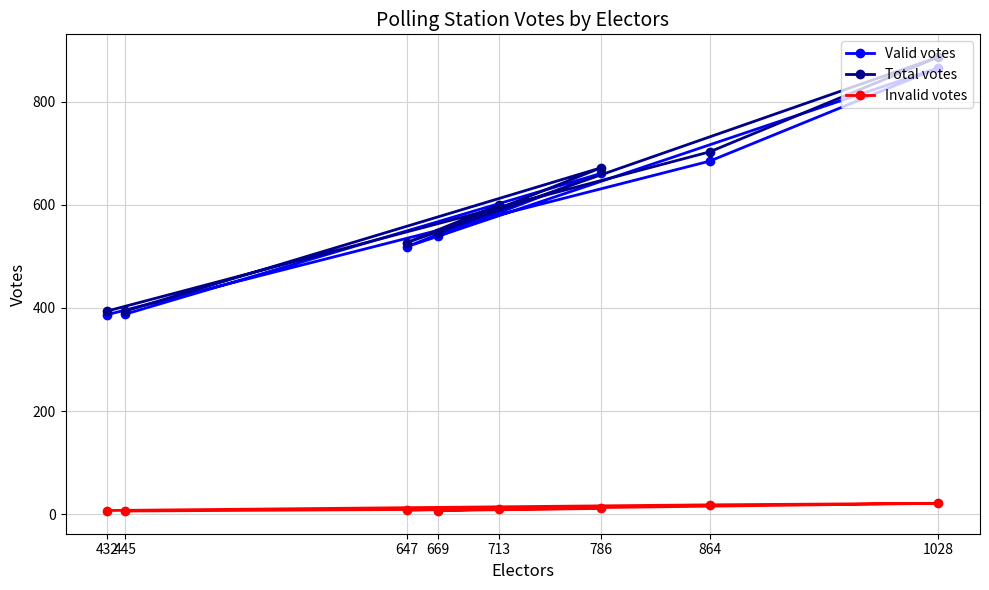

At which label is Total votes closest to 640?

786